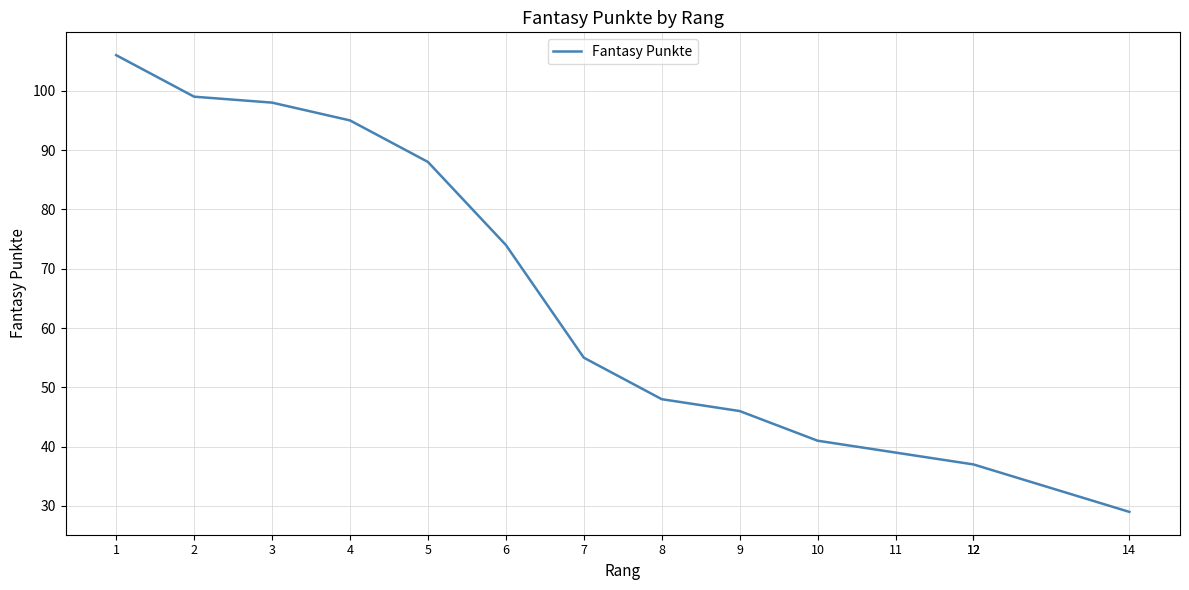

What is the sum of the values at 14 and 7?

84